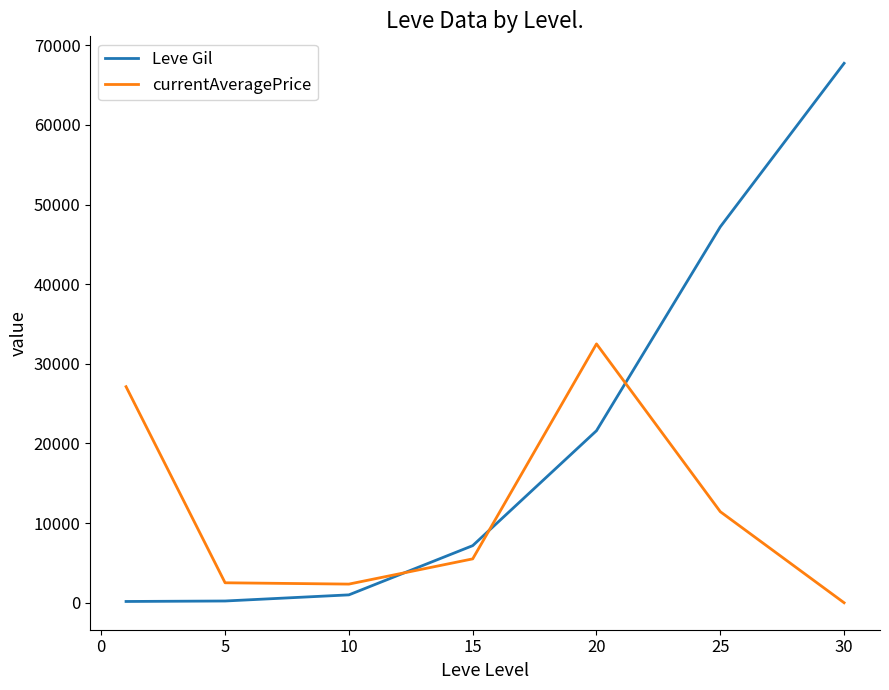

Which series has the largest total across all categories?

Leve Gil